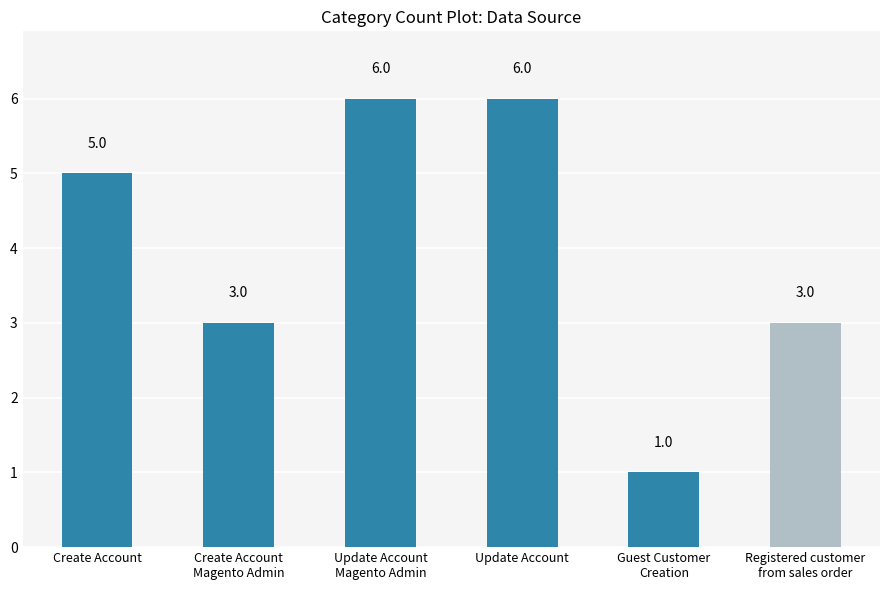

Between Registered customer
from sales order and Update Account
Magento Admin, which is larger?

Update Account
Magento Admin